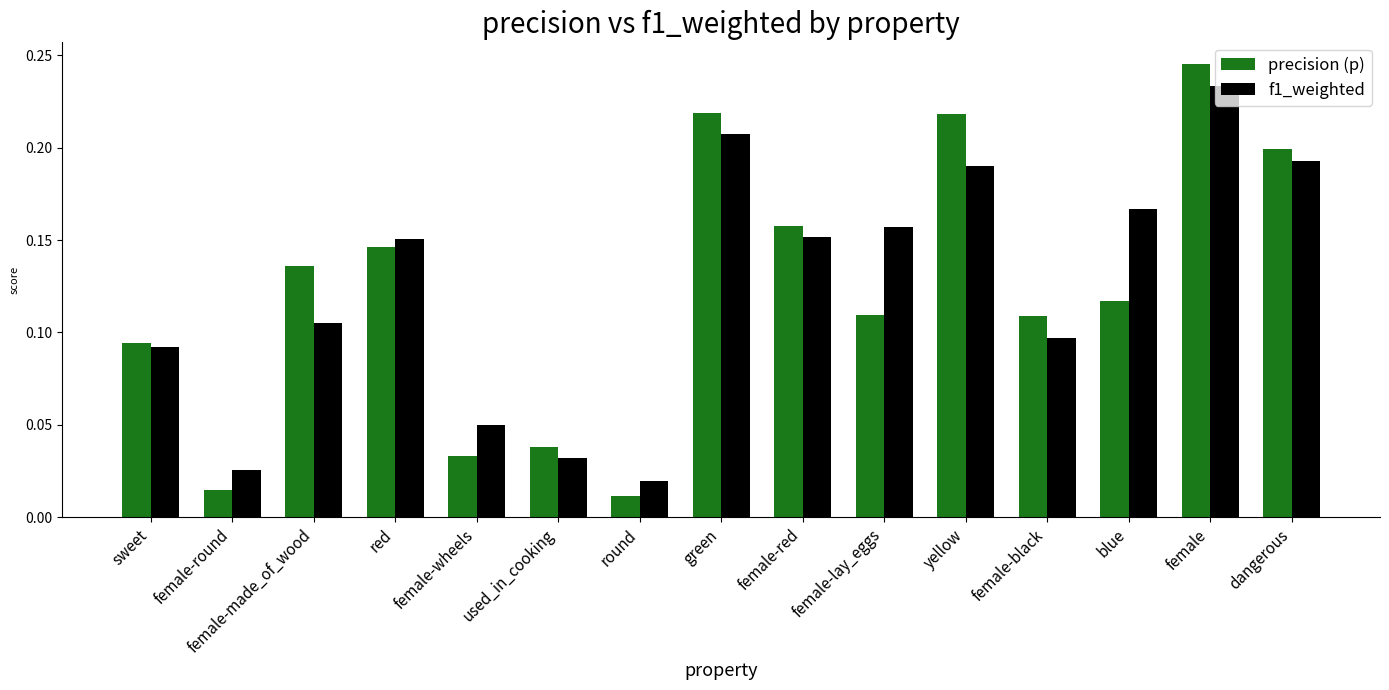

Which series has the widest spread of values?

precision (p)